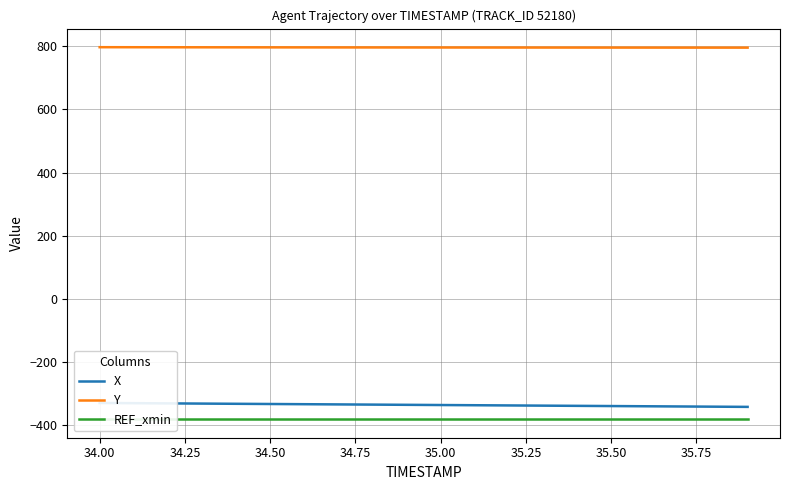

What position from the right is 35.75?

12